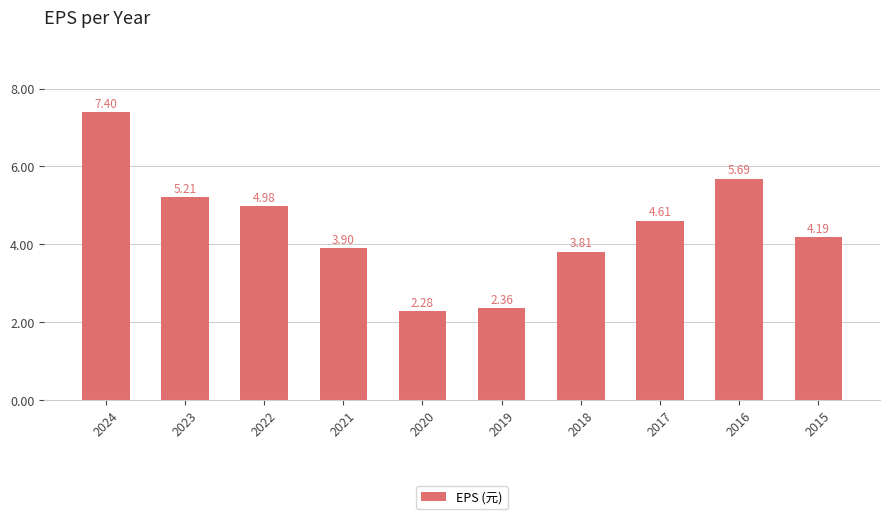

Which category has the lowest value across all series?

2020